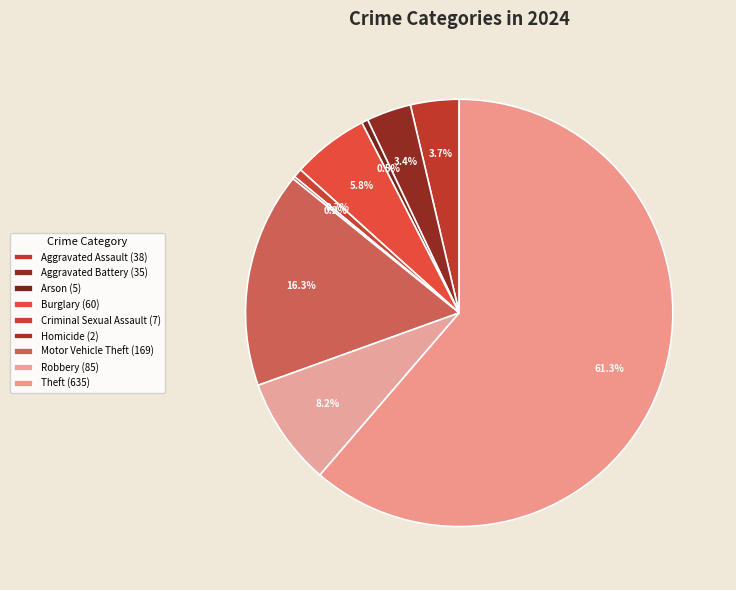

To the nearest percent, what is the combined percentage of Aggravated Battery and Robbery?

12%